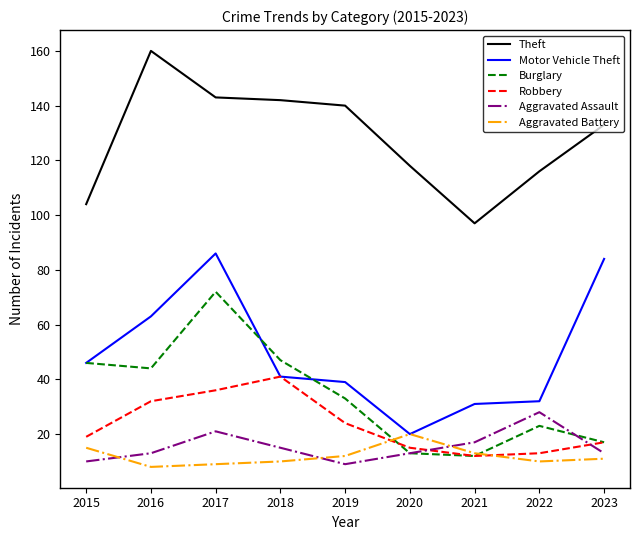

What are all the series names shown in the legend?

Theft, Motor Vehicle Theft, Burglary, Robbery, Aggravated Assault, Aggravated Battery